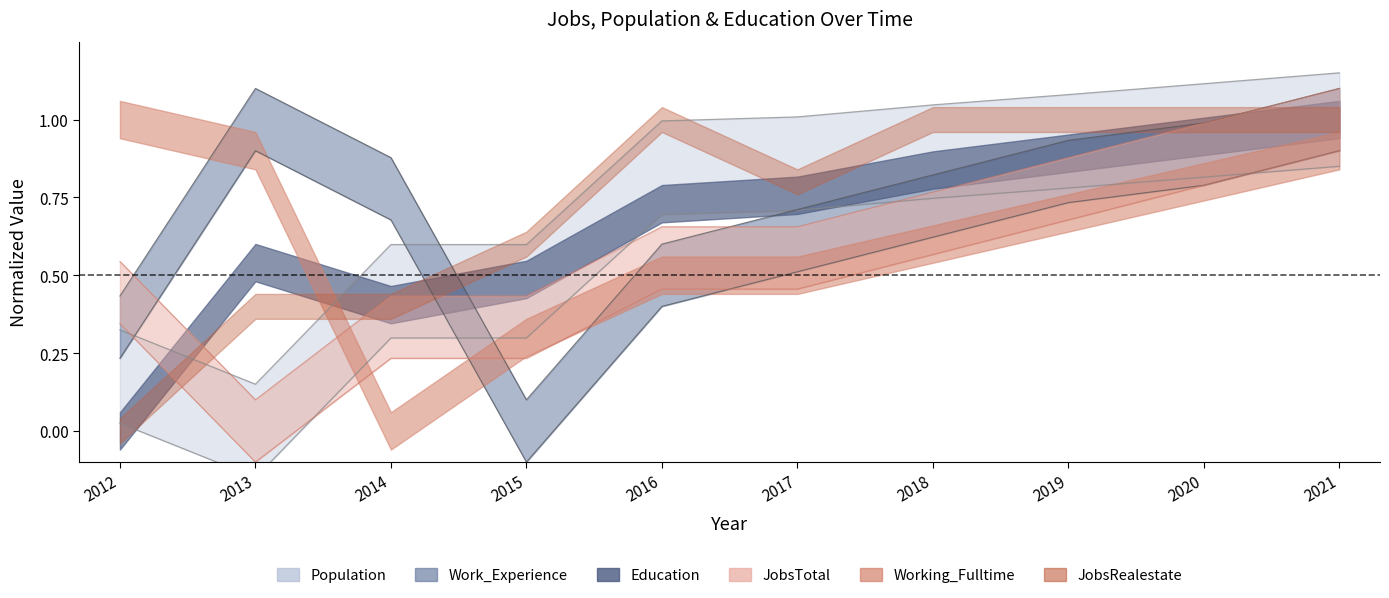

Is the value of JobsTotal at 2016 greater than the value of Work_Experience at 2019?

No